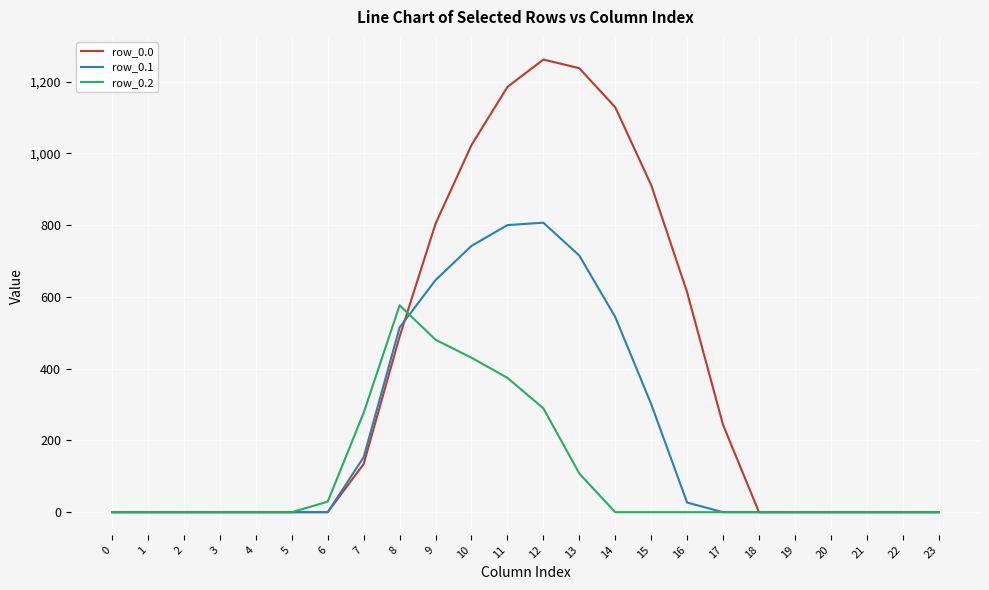

What is the highest value of the row_0.2 series?

576.6